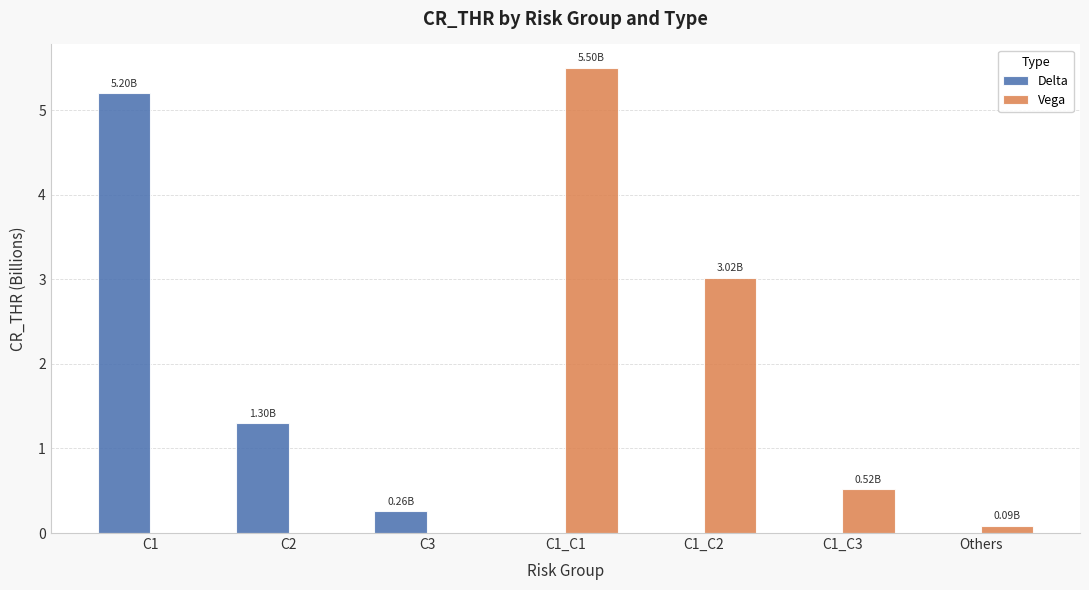

What is the total value across all series at C3?

0.3